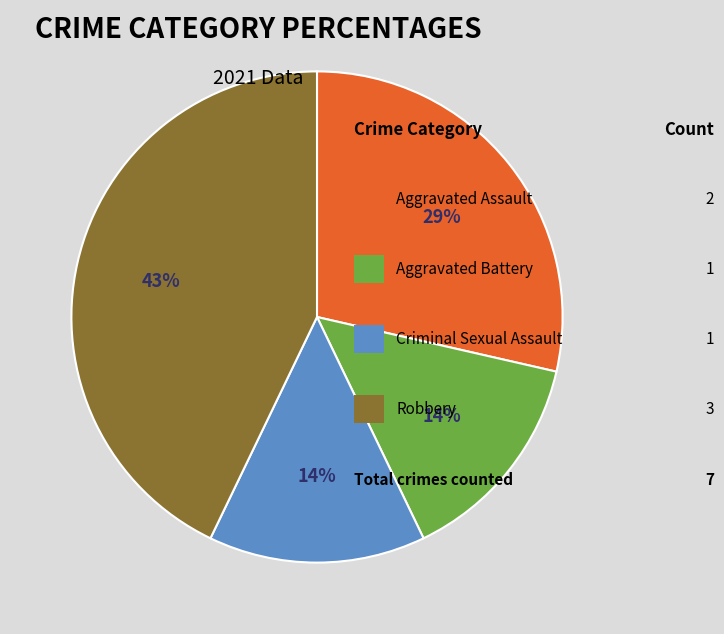

Does any single category account for the majority?

No